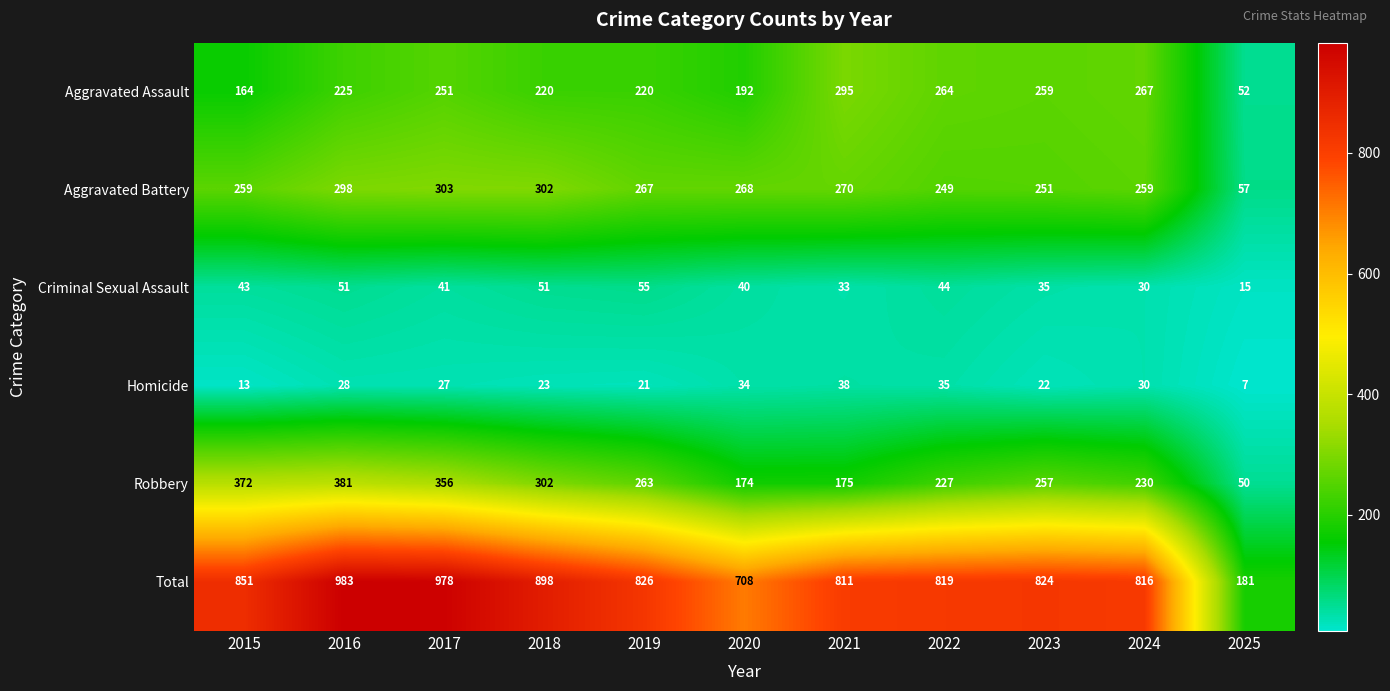

What is the spread (max minus min) of values at 2018?

875